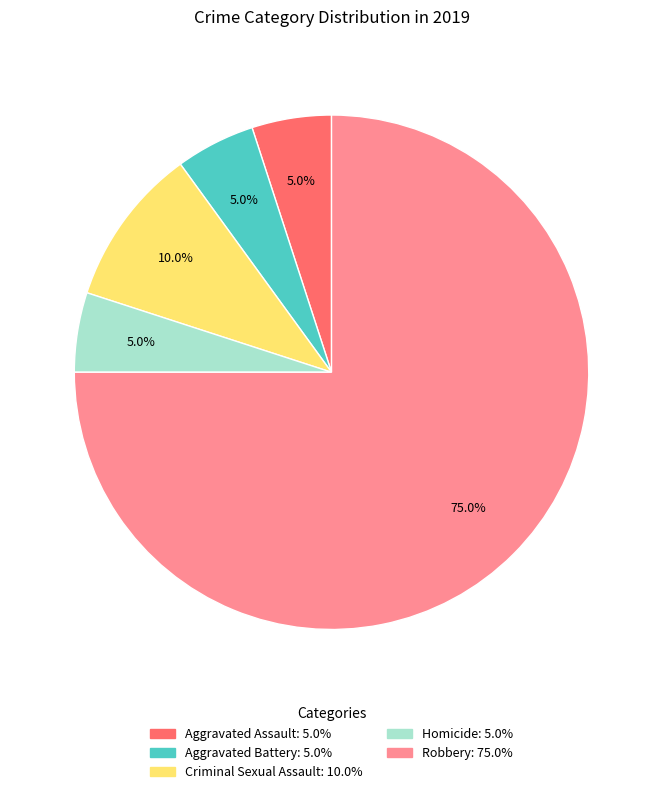

The Aggravated Assault slice represents 1% of the pie. True or false?

False